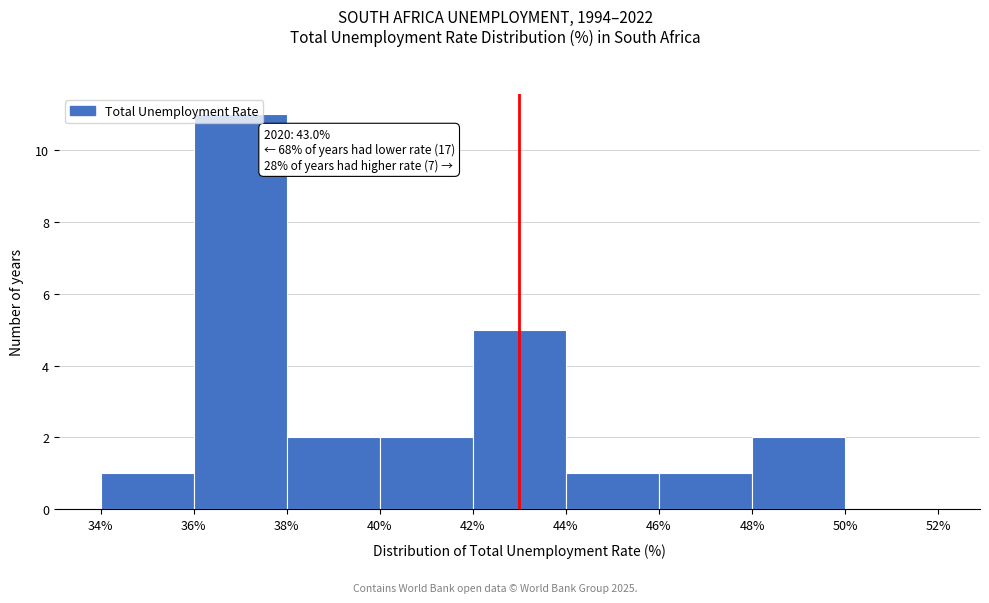

Which range on the x-axis has the tallest bar?

36% to 38%